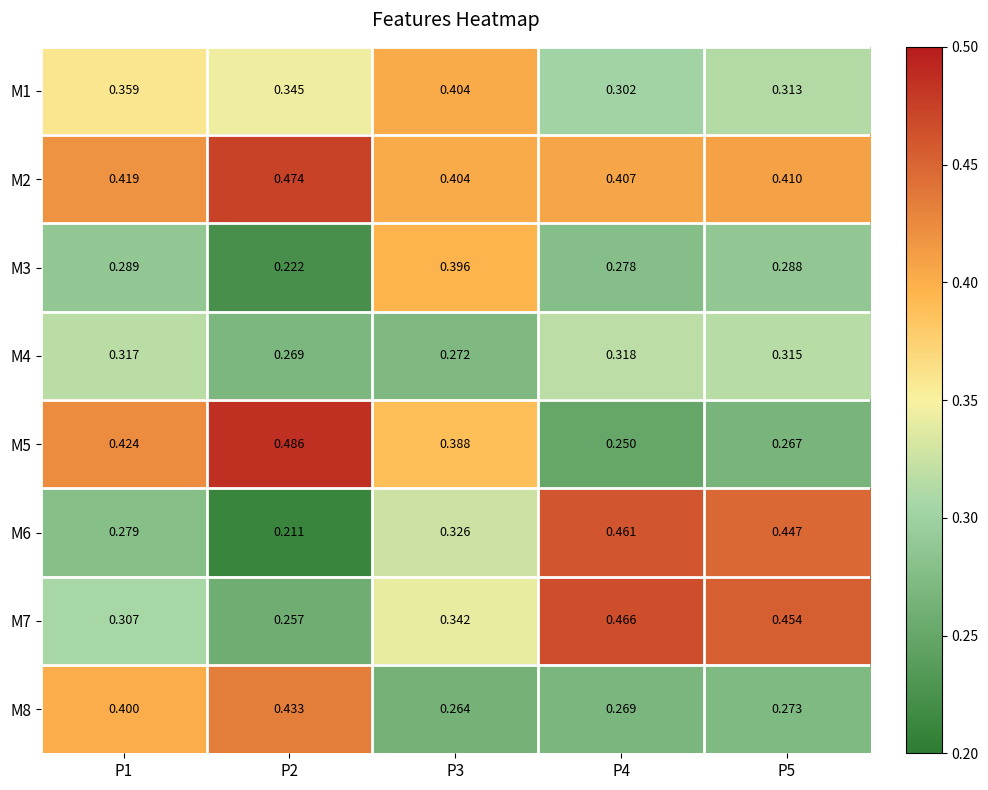

Which category has the lowest value across all series?

P2